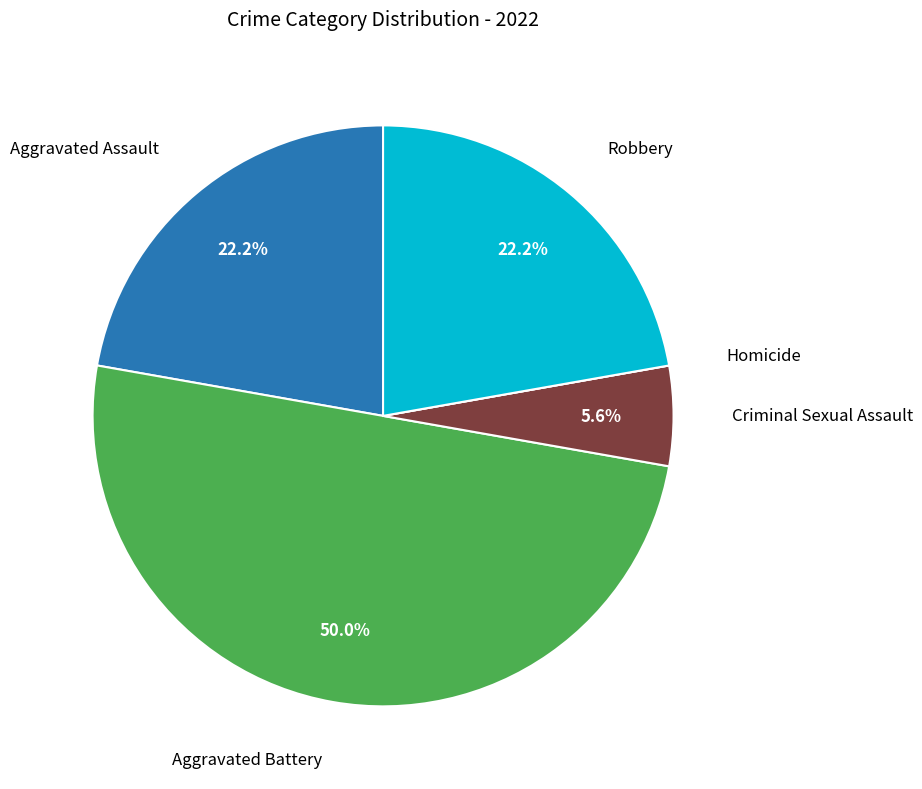

Which slice is the smallest?

Homicide